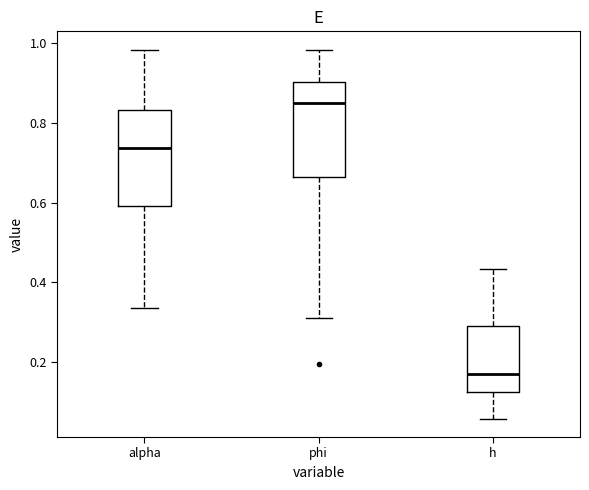

Reading left to right, transcribe this box plot: for each box, give where its median line is, the range the box spans, and where its two whiskers end, as read against the y-axis. The values are not printed on the chart, so give them approximately, as read against the axis.

alpha: median 0.74, box 0.60 to 0.84, whiskers 0.34 to 0.98
phi: median 0.84, box 0.66 to 0.90, whiskers 0.32 to 0.98
h: median 0.18, box 0.12 to 0.30, whiskers 0.06 to 0.44